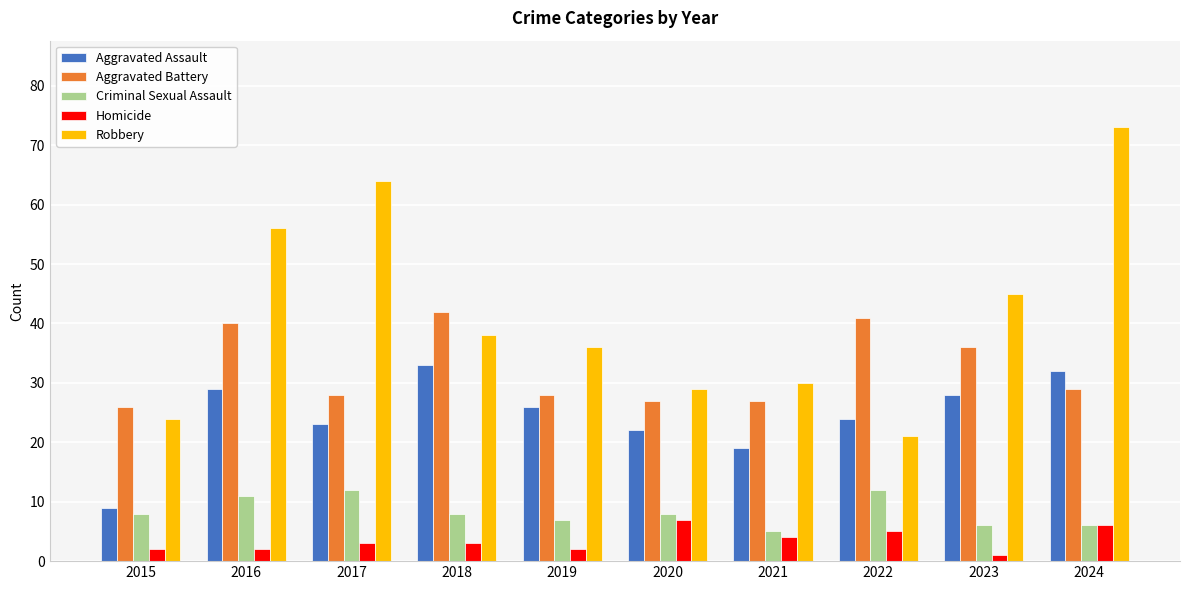

Count the number of categories in the chart.

10